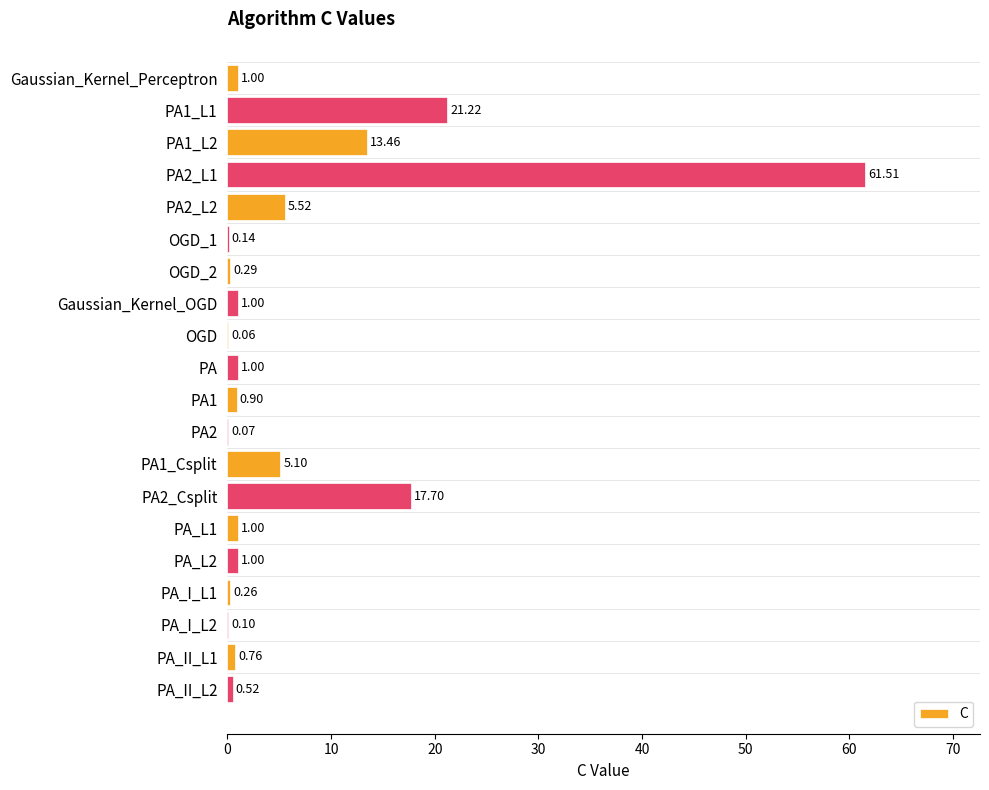

What is the sum of all values?

132.6